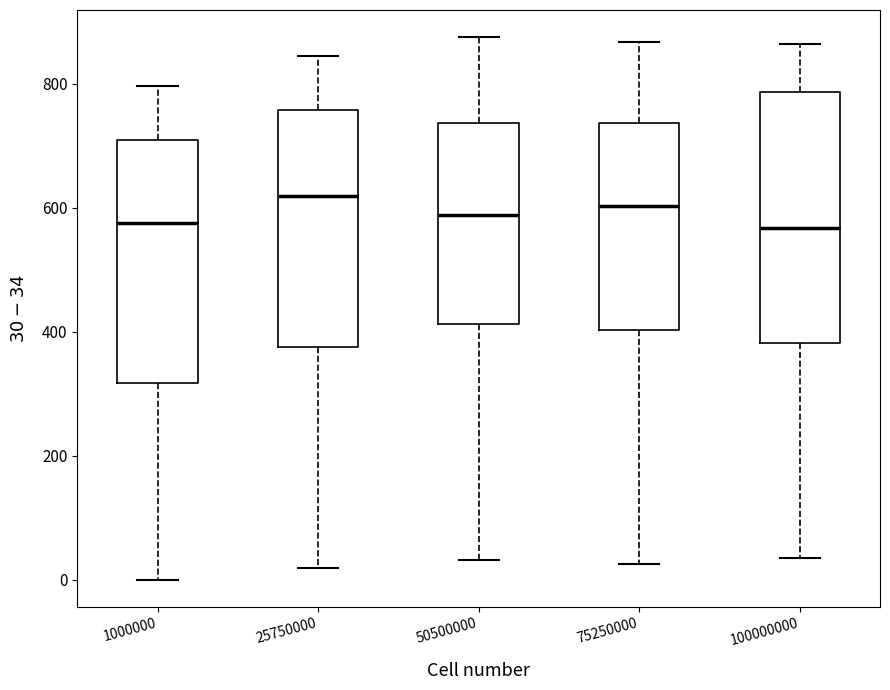

Where is the lower edge of the box at x = 75250000 on the y-axis? The values are not printed on the chart, so give them approximately, as read against the axis.

400